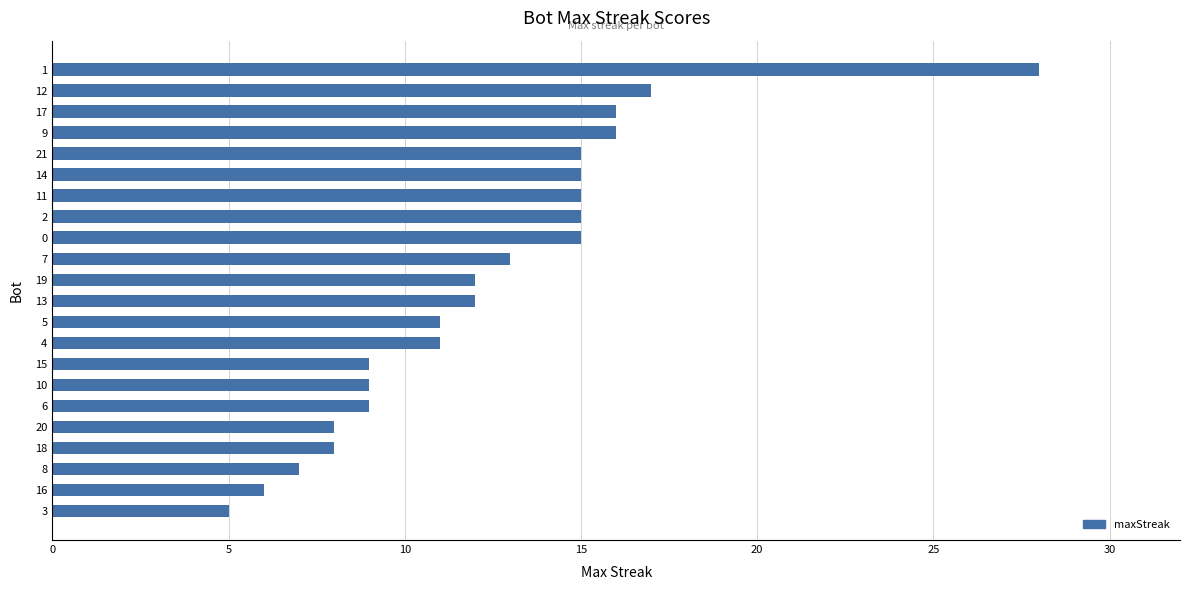

What is the average value?

12